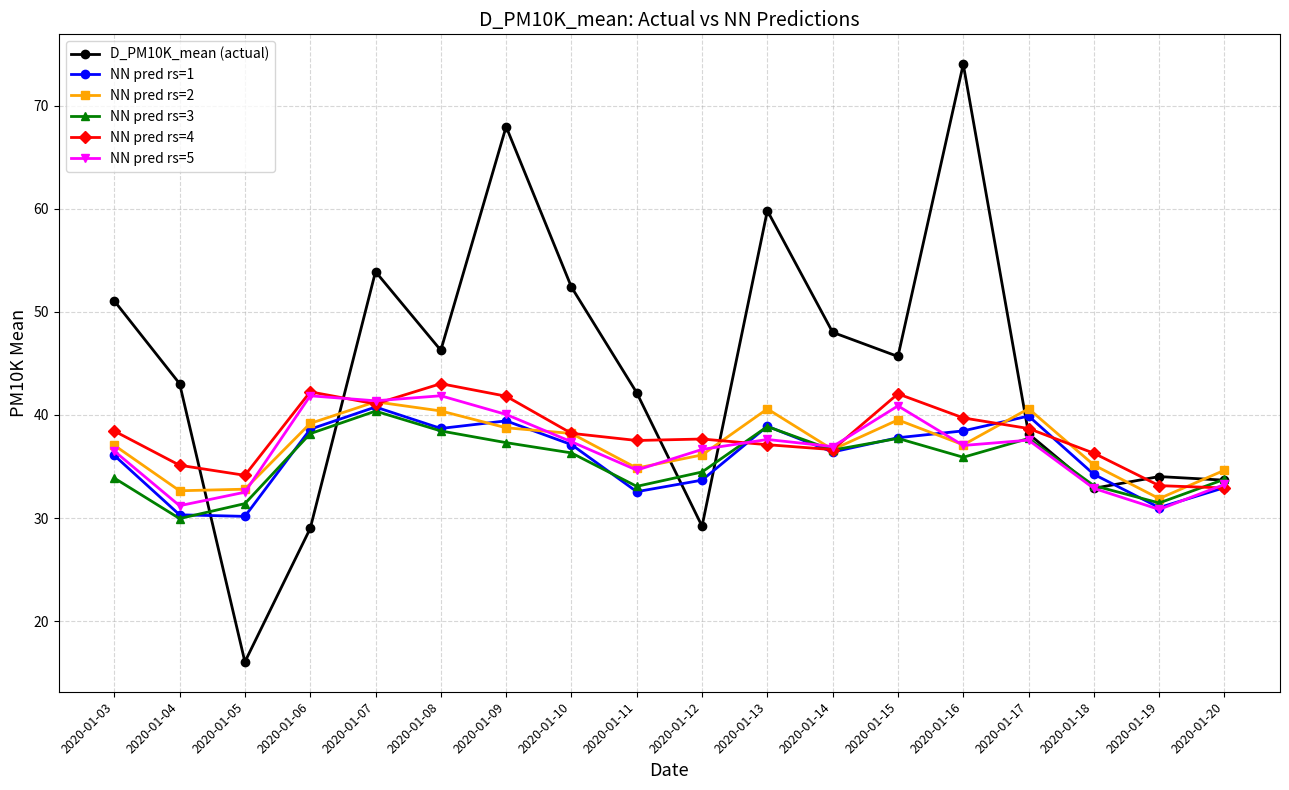

What is the total value across all series at 2020-01-18?

204.6